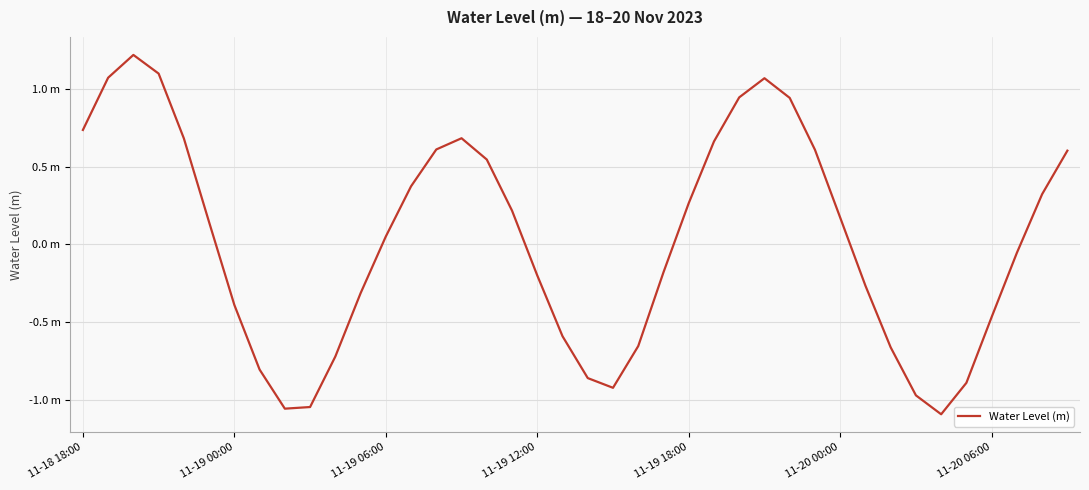

Does the chart have visible grid lines?

Yes